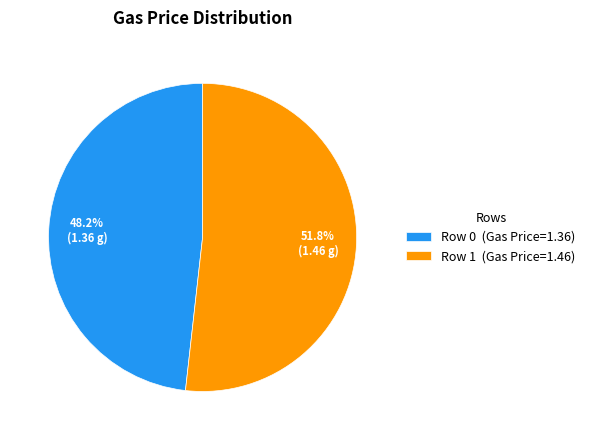

Do Row 0 (Gas Price=1.36) and Row 1 (Gas Price=1.46) together represent more than half of the pie?

Yes